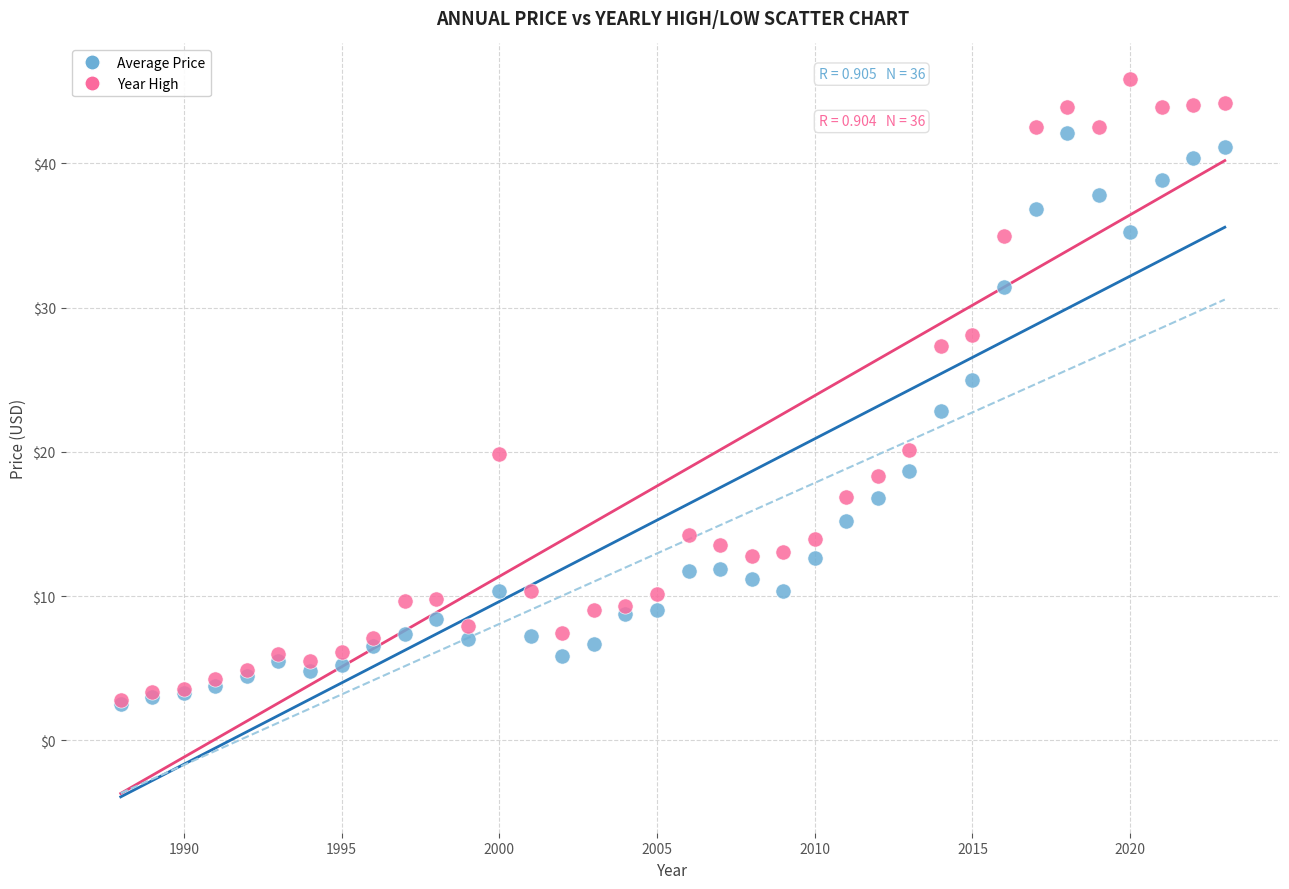

In the Average Price series, what Y value is closest to 22?

22.8